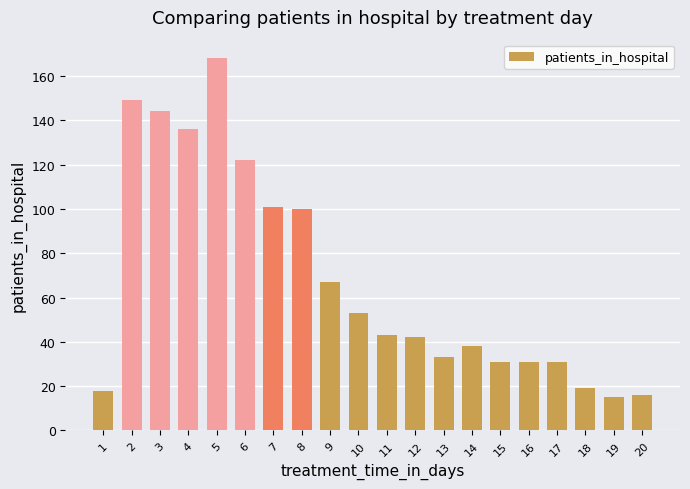

What is the maximum value shown in the chart?

168